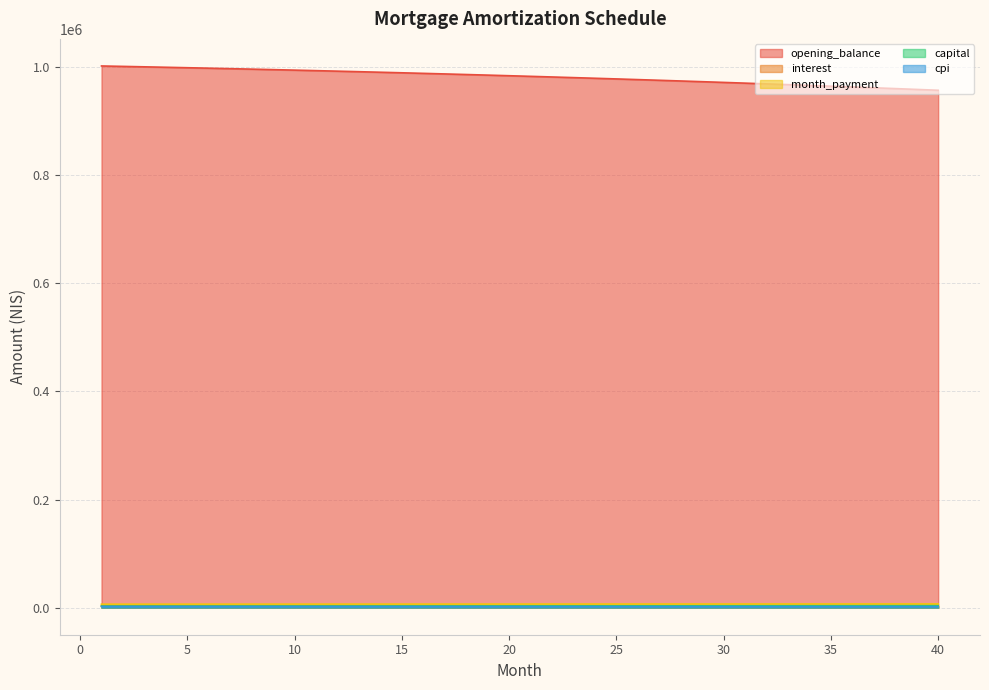

List the labels in order of capital value, smallest first.

1, 2, 3, 4, 5, 6, 7, 8, 9, 10, 11, 12, 13, 14, 15, 16, 17, 18, 19, 20, 21, 22, 23, 24, 25, 26, 27, 28, 29, 30, 31, 32, 33, 34, 35, 36, 37, 38, 39, 40